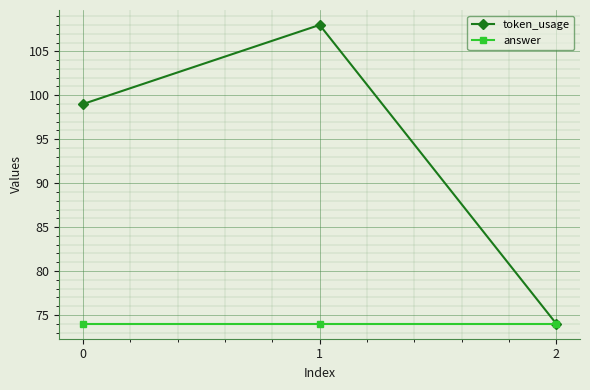

Which series has the widest spread of values?

token_usage